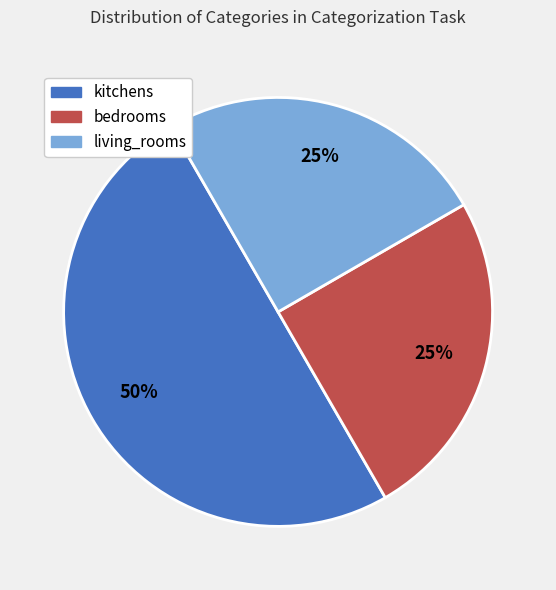

To the nearest percent, what is the difference between the largest and smallest slice percentages?

25%